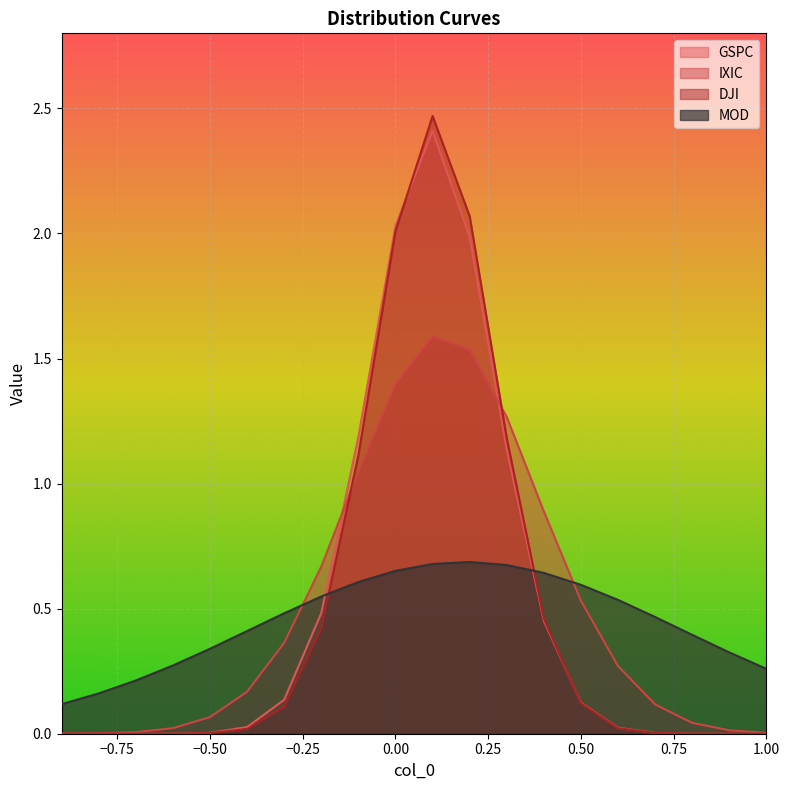

What is the maximum value for GSPC?

2.4